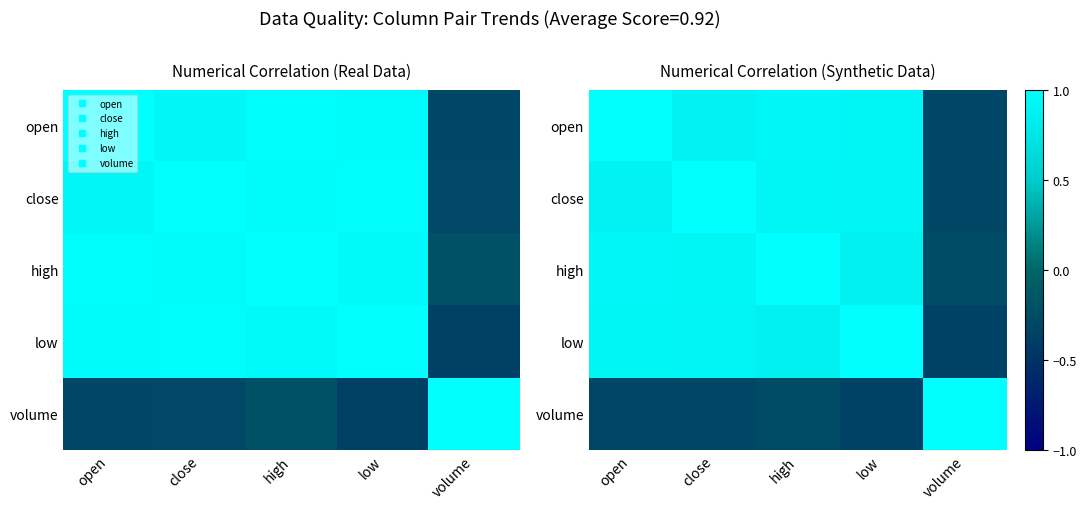

Rank the series by their maximum value, from lowest to highest.

open, close, high, low, volume